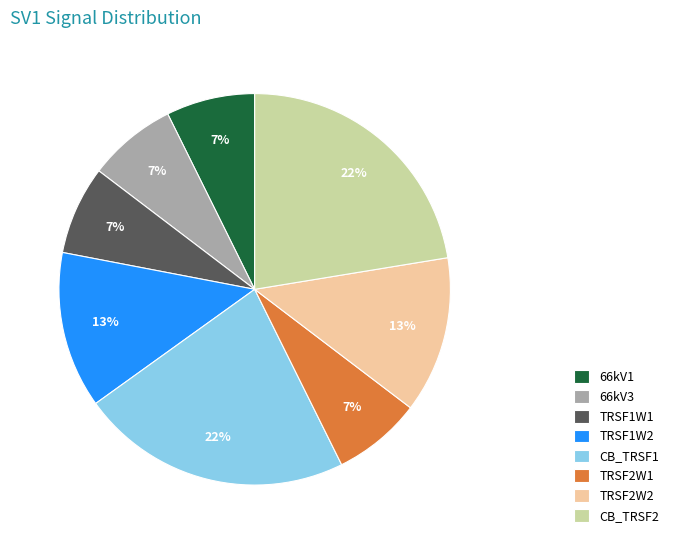

Combined, do TRSF2W1 and TRSF1W2 account for over 50%?

No